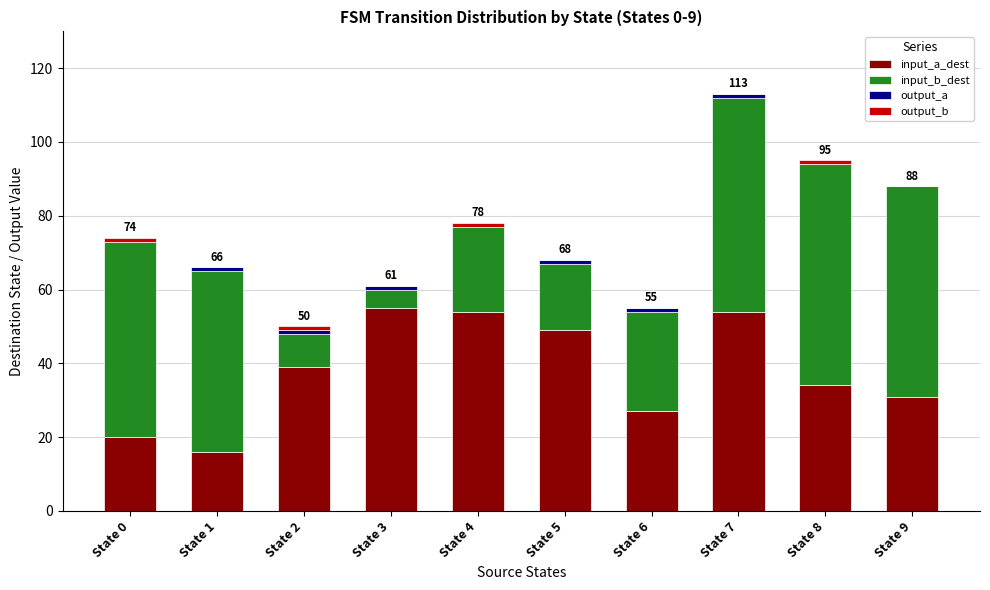

What is the sum of all input_a_dest values?

379